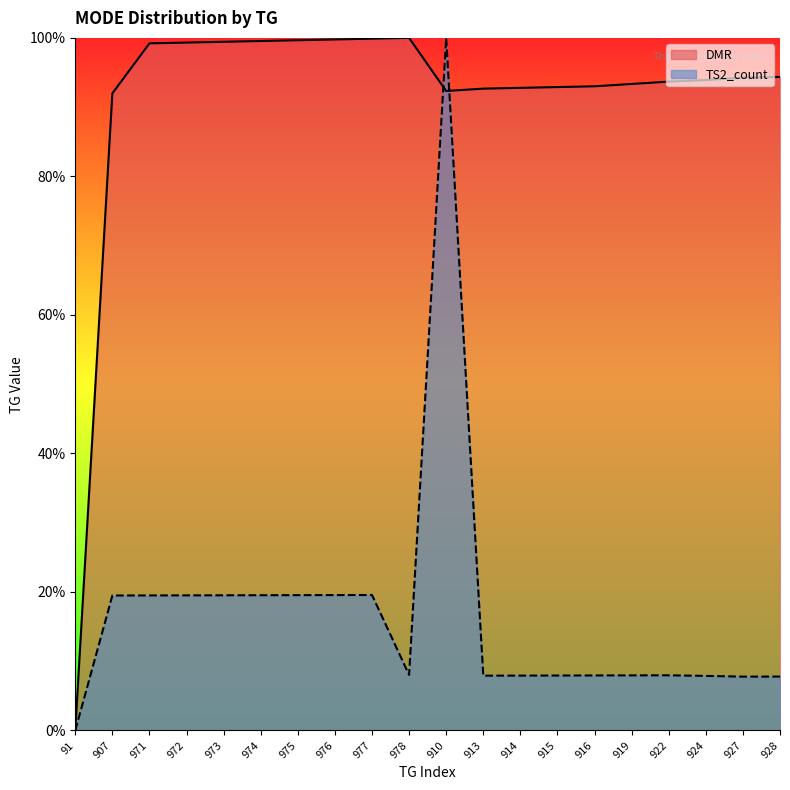

Reading left to right, list all the values displayed in this chart.

DMR: 91=0.0	907=92.0	971=99.2	972=99.3	973=99.4	974=99.5	975=99.7	976=99.8	977=99.9	978=100.0	910=92.3	913=92.7	914=92.8	915=92.9	916=93.0	919=93.3	922=93.7	924=93.9	927=94.3	928=94.4
TS2_count: 91=0.0	907=19.5	971=19.5	972=19.5	973=19.5	974=19.5	975=19.5	976=19.5	977=19.6	978=8.0	910=100.0	913=7.9	914=7.9	915=7.9	916=7.9	919=7.9	922=8.0	924=7.9	927=7.8	928=7.8